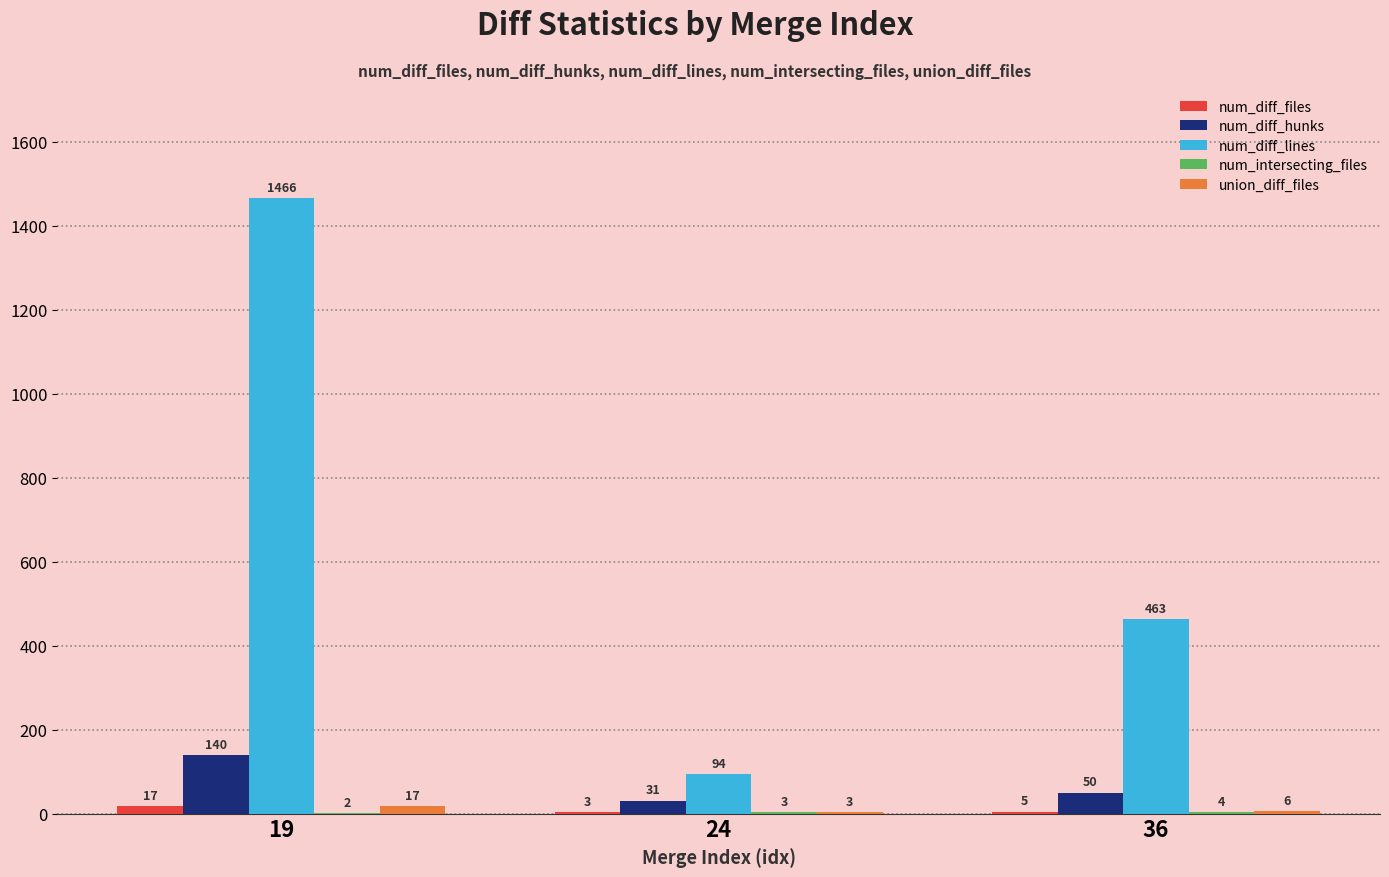

At which category is the sum across all series the highest?

19